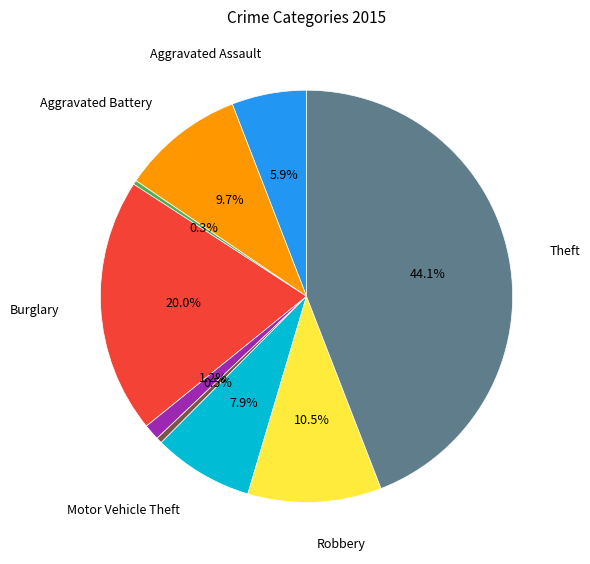

Is there any slice that represents more than half of the pie?

No